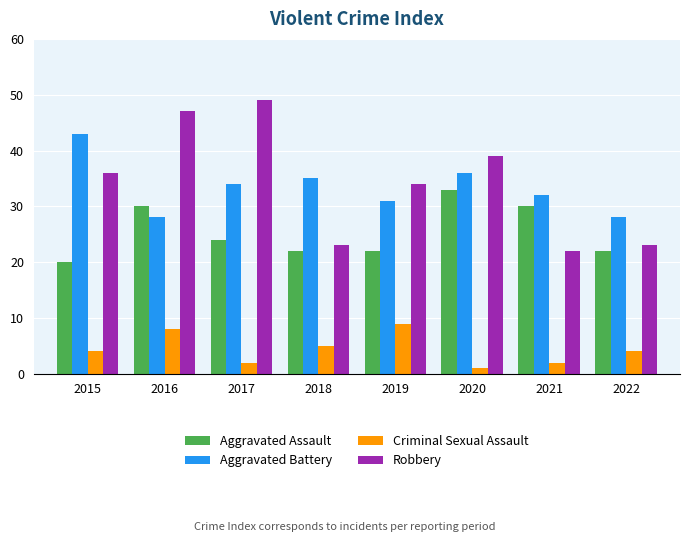

How many groups of bars are there?

8